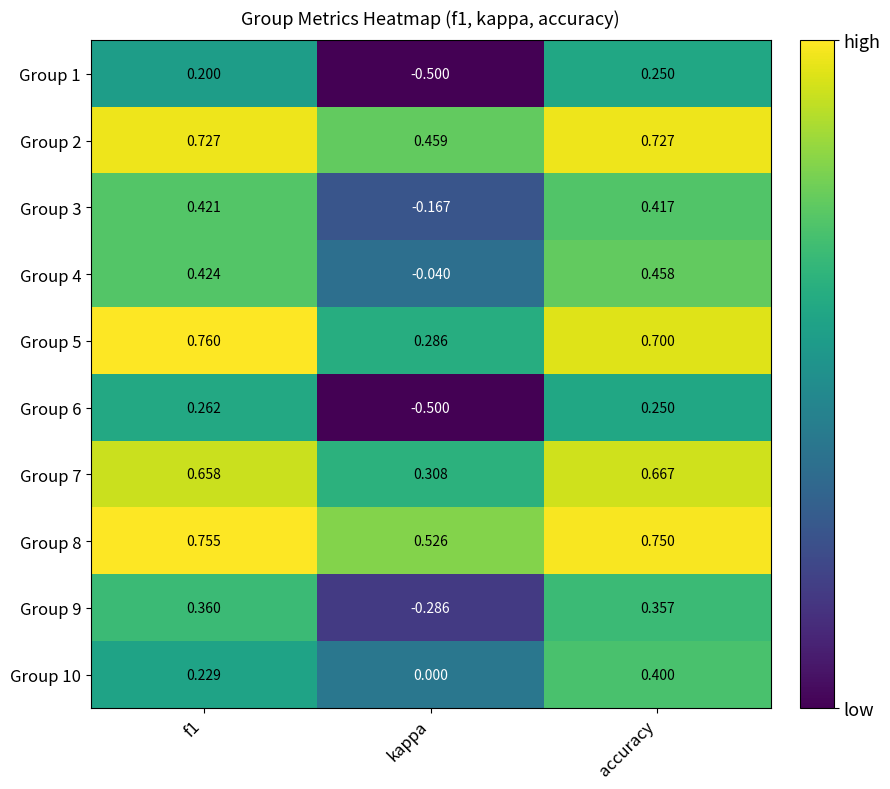

At which label does Group 2 reach its minimum?

kappa